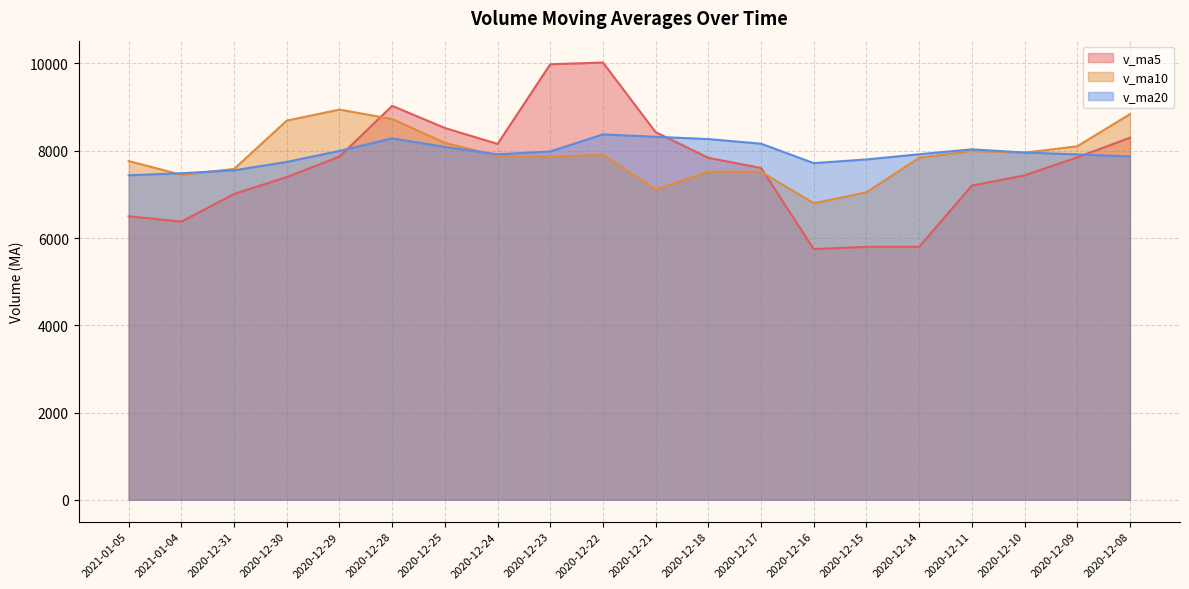

Reading left to right, transcribe all the data shown in this chart.

v_ma5: 6498.1	6376.4	7008.4	7398.7	7865.1	9029.6	8521.8	8156.6	9982.5	10022.2	8425.3	7838.7	7605.1	5746.6	5797.8	5797.9	7200.9	7435.4	7847.8	8299.7
v_ma10: 7763.9	7449.1	7582.5	8690.6	8943.7	8727.5	8180.2	7880.8	7864.5	7910.0	7111.6	7519.8	7520.2	6797.2	7048.8	7839.6	7995.6	7954.3	8103.0	8838.7
v_ma20: 7437.8	7484.4	7551.4	7743.9	7996.2	8283.5	8087.9	7917.6	7983.8	8374.3	8320.0	8267.5	8161.6	7716.3	7800.6	7919.3	8032.7	7959.2	7916.3	7870.2